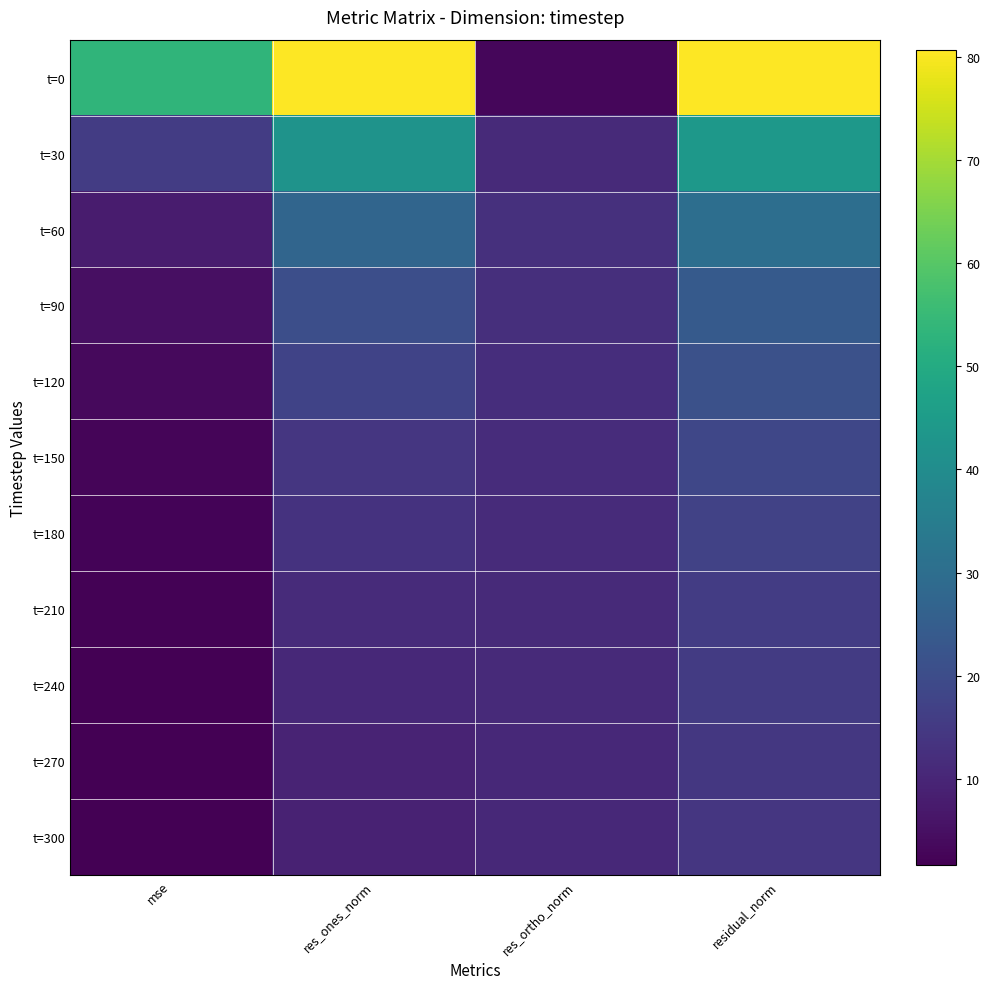

What is the total value across all series at res_ortho_norm?

117.9